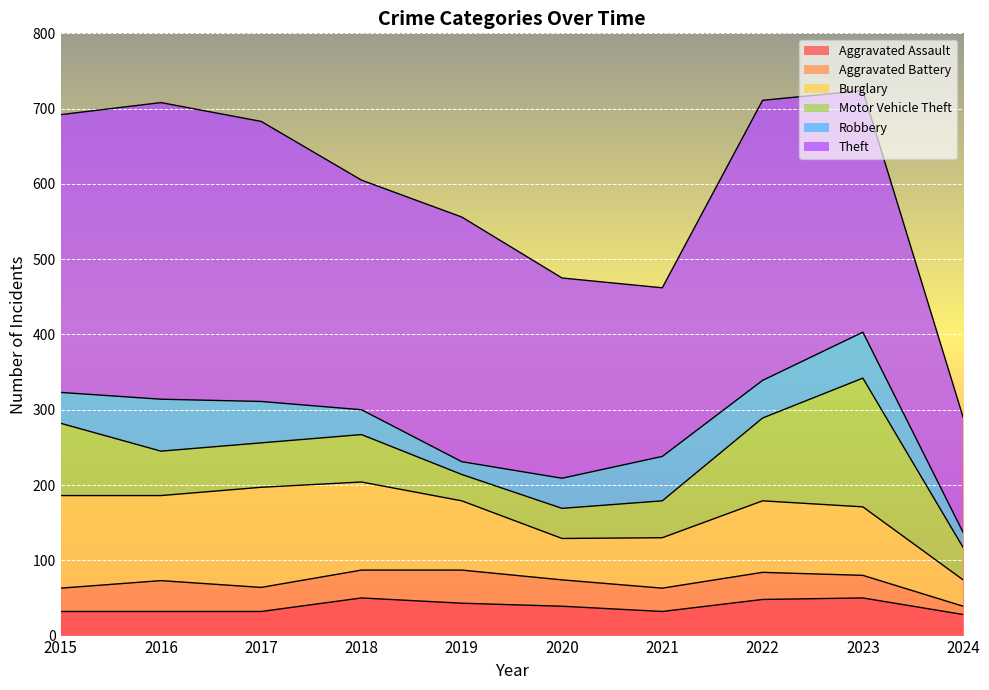

Which has a higher value, 2024 or 2023?

2023